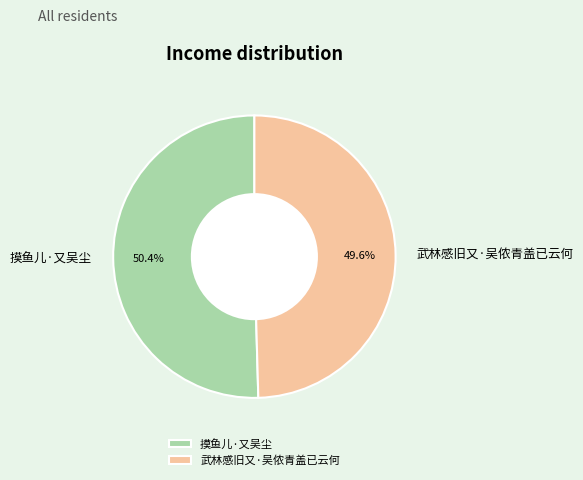

Approximately how many times larger is the value at 武林感旧又·吴侬青盖已云何 compared to 摸鱼儿·又吴尘?

1.0